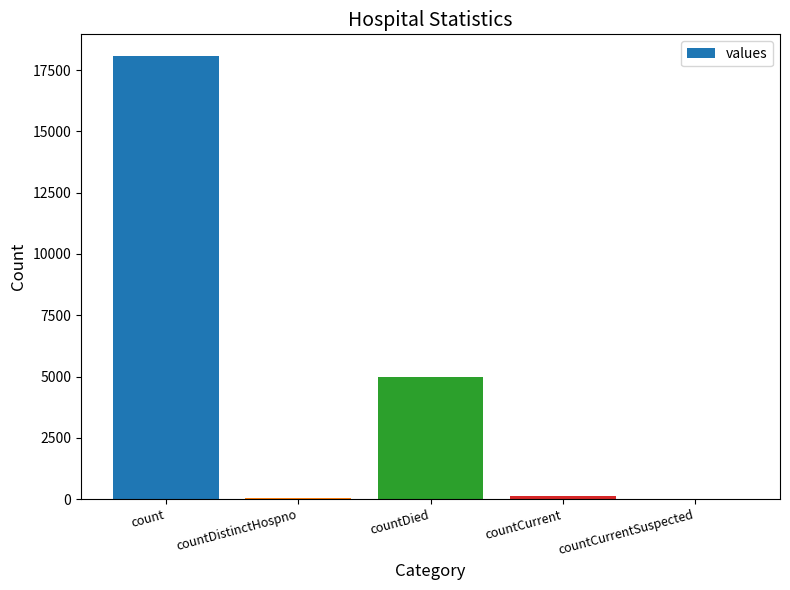

Between countDied and countCurrent, which is larger?

countDied